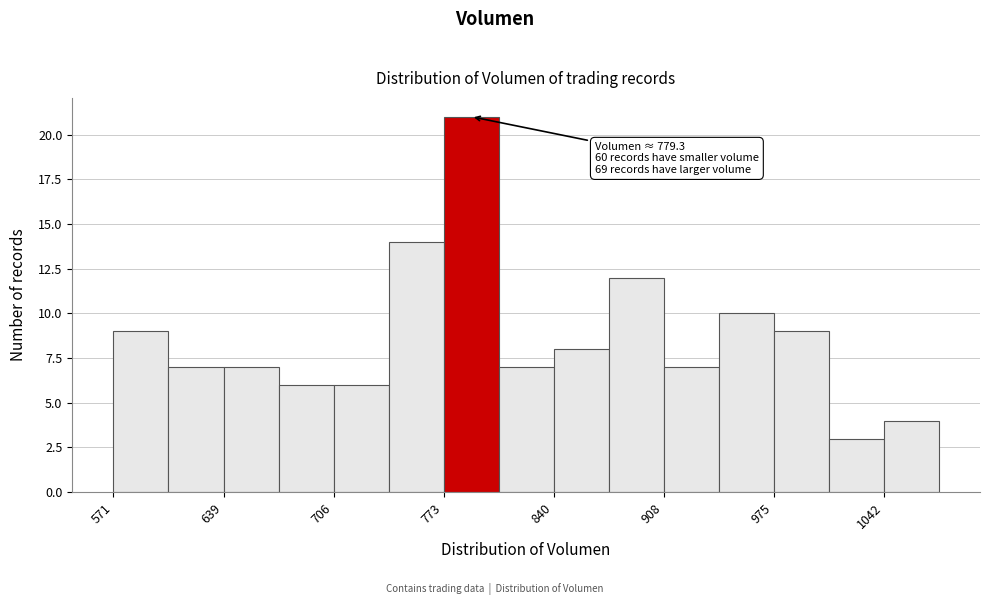

Read against the x-axis, roughly where is the centre of the tallest bar?

790